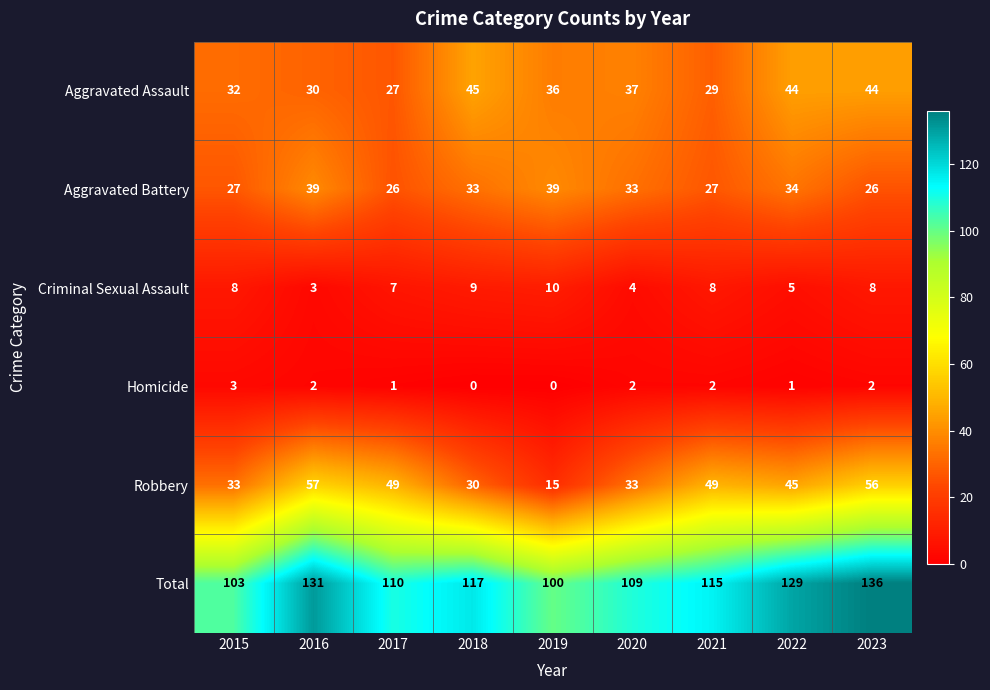

What is the difference between the maximum and second lowest values in the Robbery series?

27